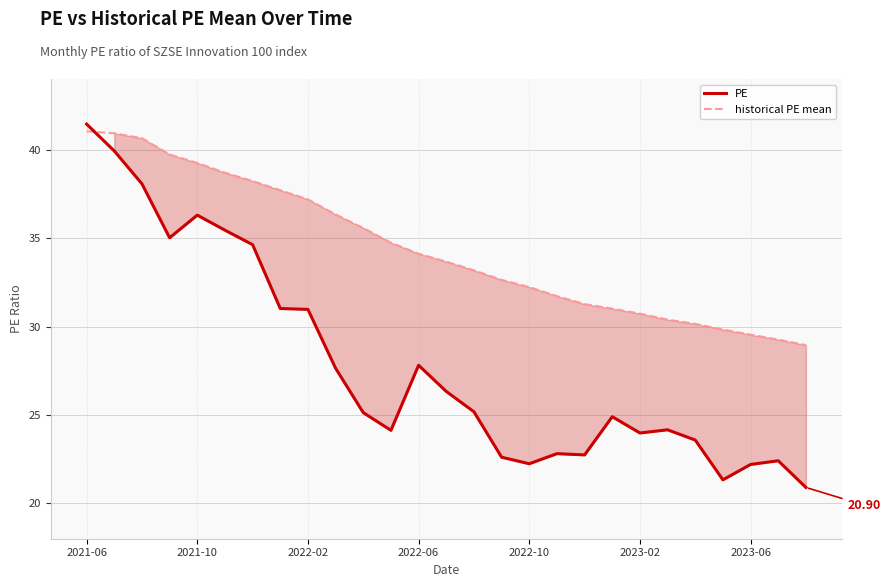

The value of PE at 2023-06 is 13.2. True or false?

False